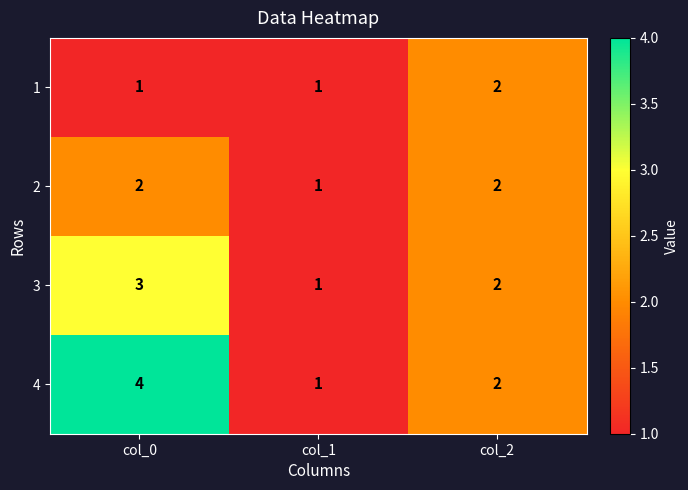

Which series has the largest range (max minus min)?

4